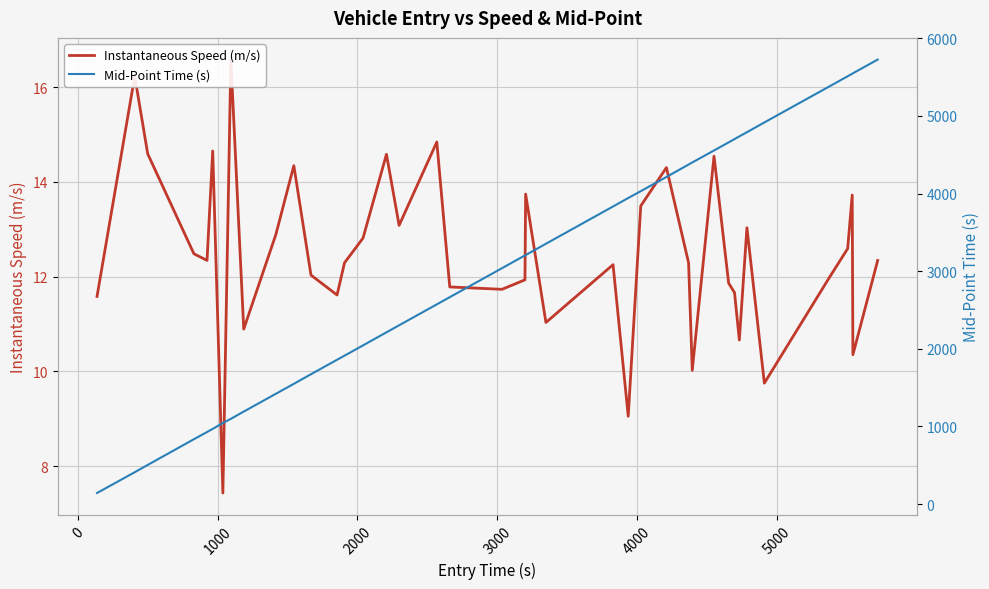

How many values in the Mid-Point Time (s) series exceed 3203?

20